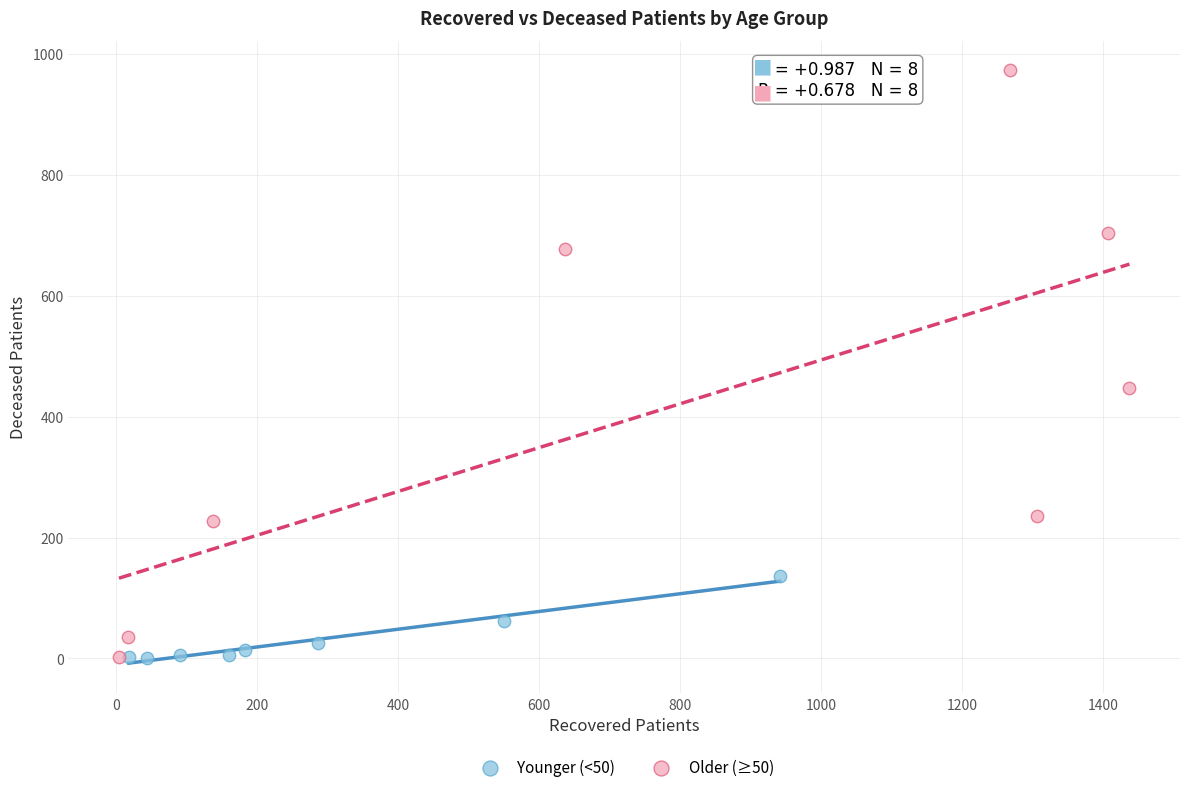

Which series has the largest Y range (max minus min)?

Older (≥50)